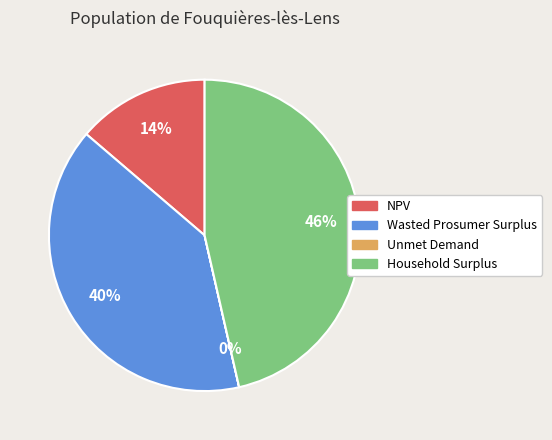

Is there any slice that represents more than half of the pie?

No